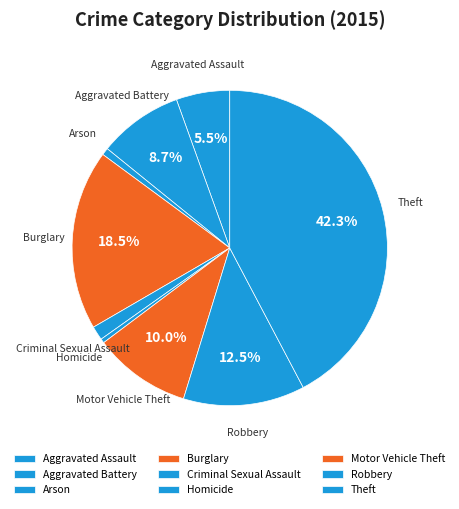

Do Aggravated Assault and Aggravated Battery together represent more than half of the pie?

No